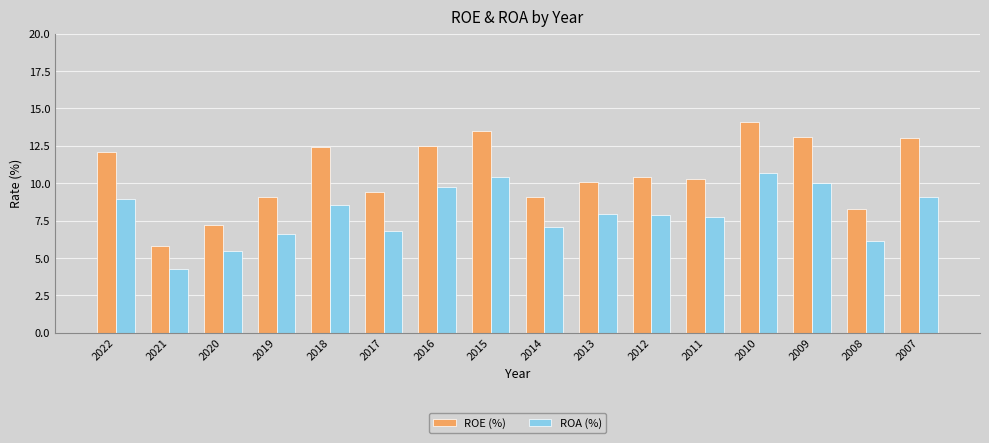

How many bars are there in each group?

2